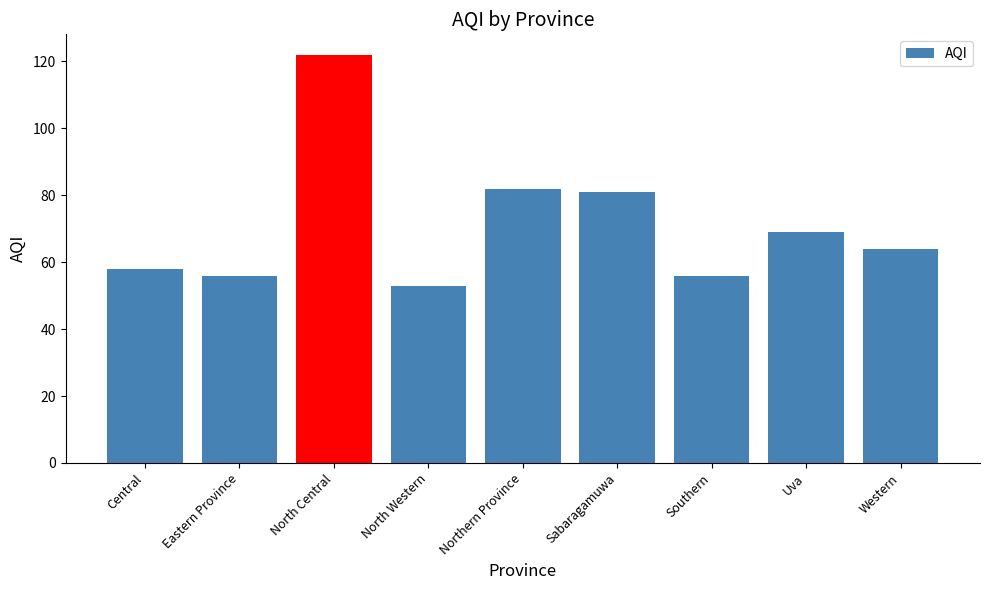

Reading left to right, what are all the values shown in this chart?

Central=58	Eastern Province=56	North Central=122	North Western=53	Northern Province=82	Sabaragamuwa=81	Southern=56	Uva=69	Western=64